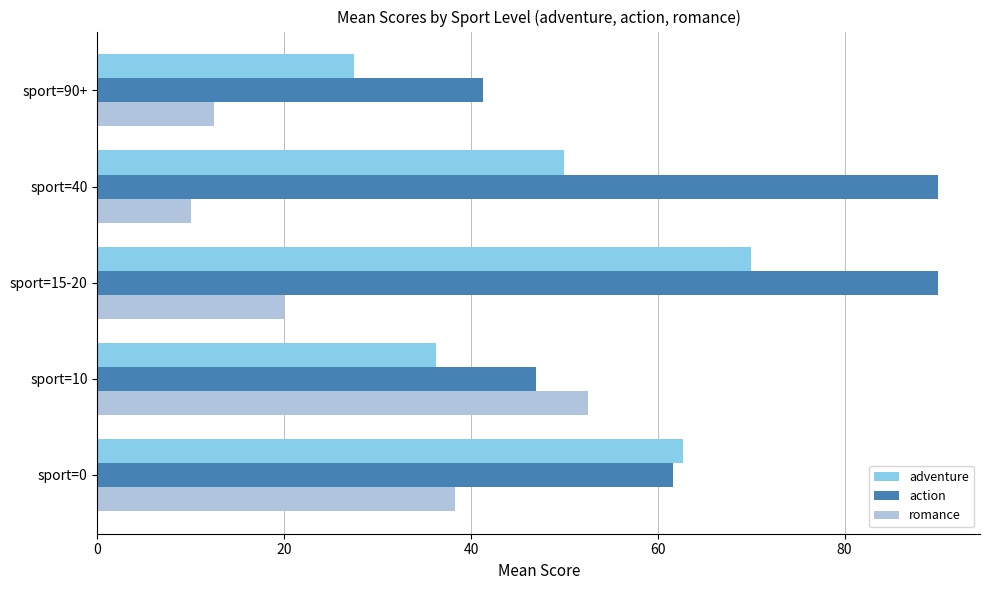

List the labels in order of romance value, smallest first.

sport=40, sport=90+, sport=15-20, sport=0, sport=10